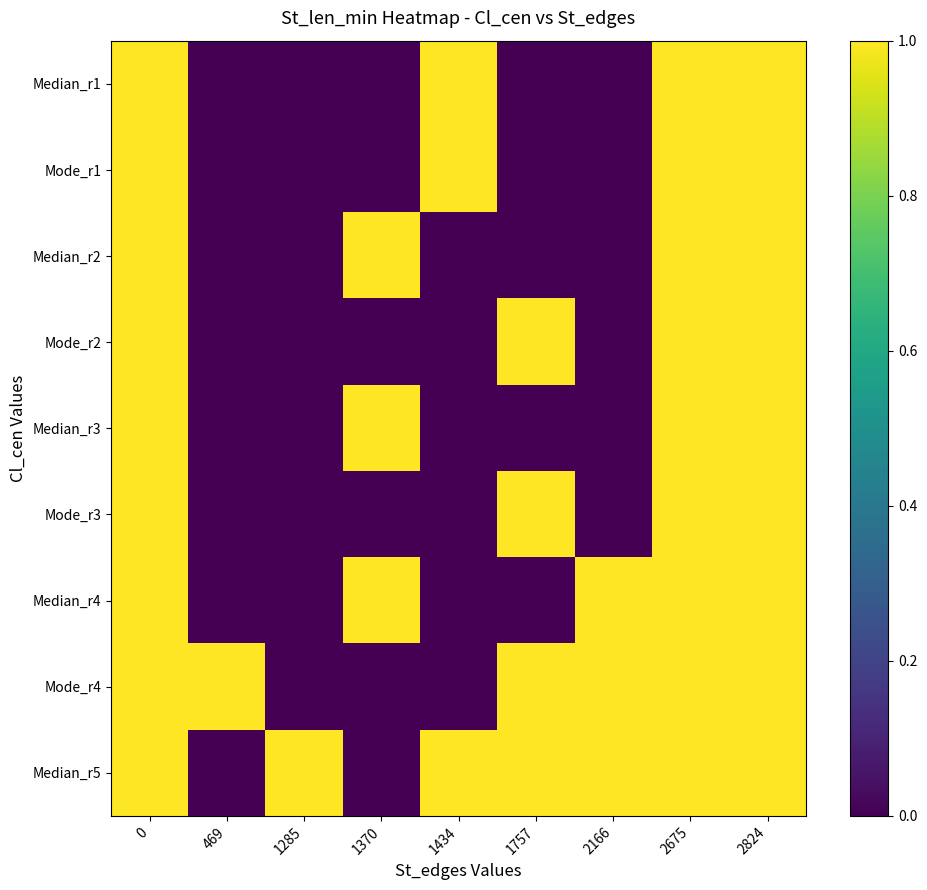

Between 2166 and 1757, which is larger?

2166